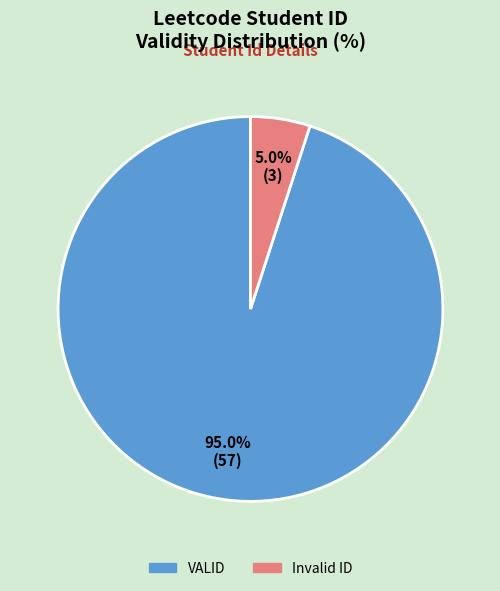

Do VALID and Invalid ID together represent more than half of the pie?

Yes